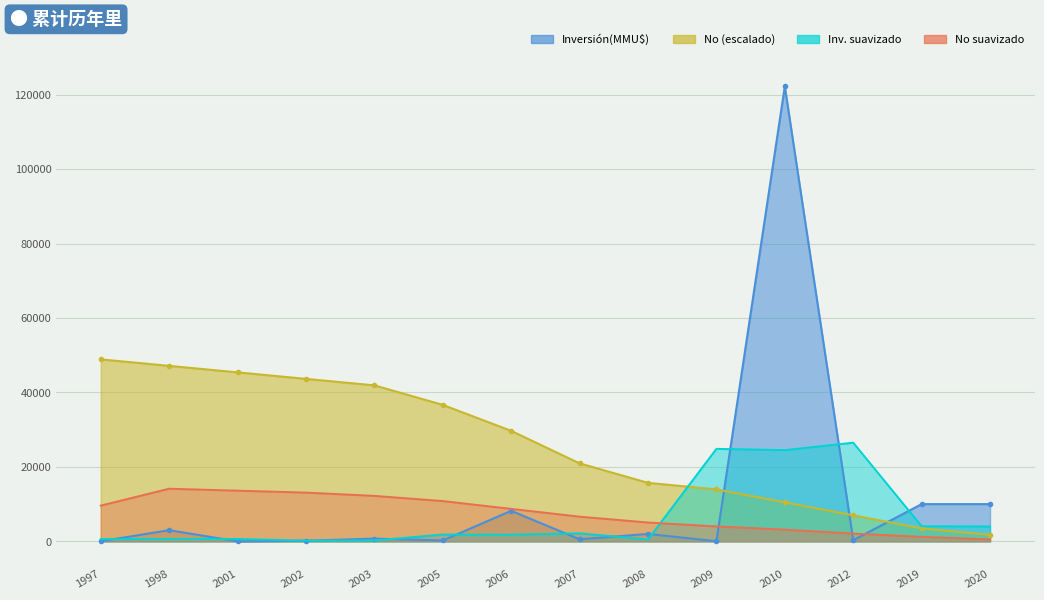

Is it true that Inversión(MMU$) equals 1280.8 at 1998?

False